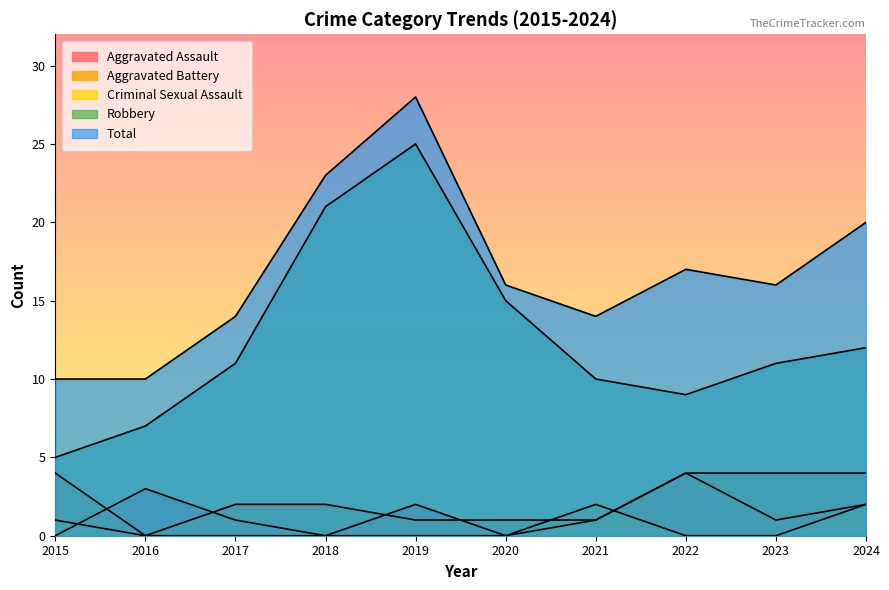

At which category is the sum across all series the highest?

2019